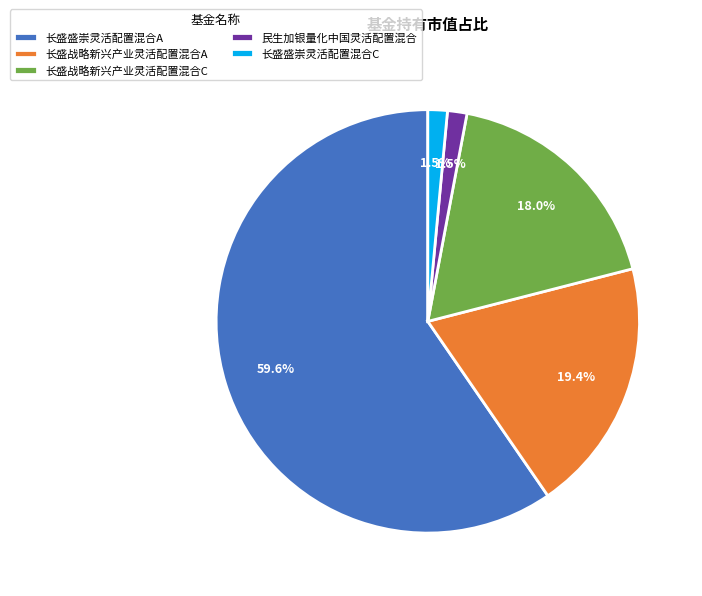

How many slices are in this pie chart?

5